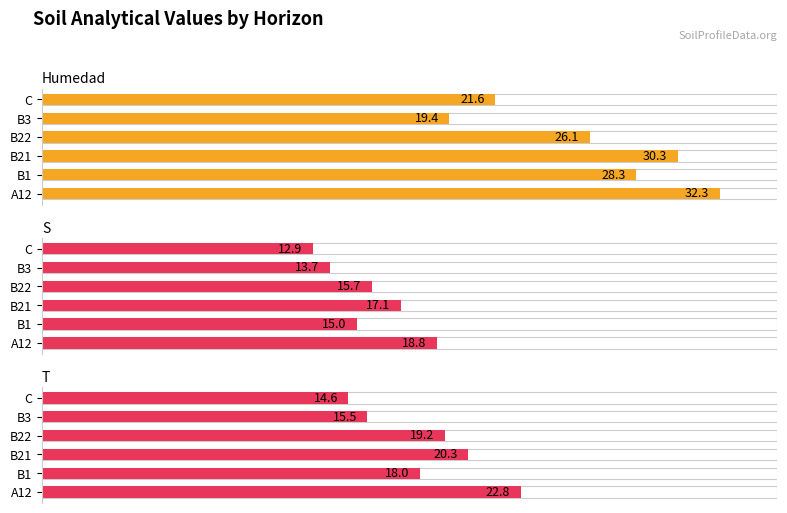

Which series has the widest spread of values?

analitico_humedad